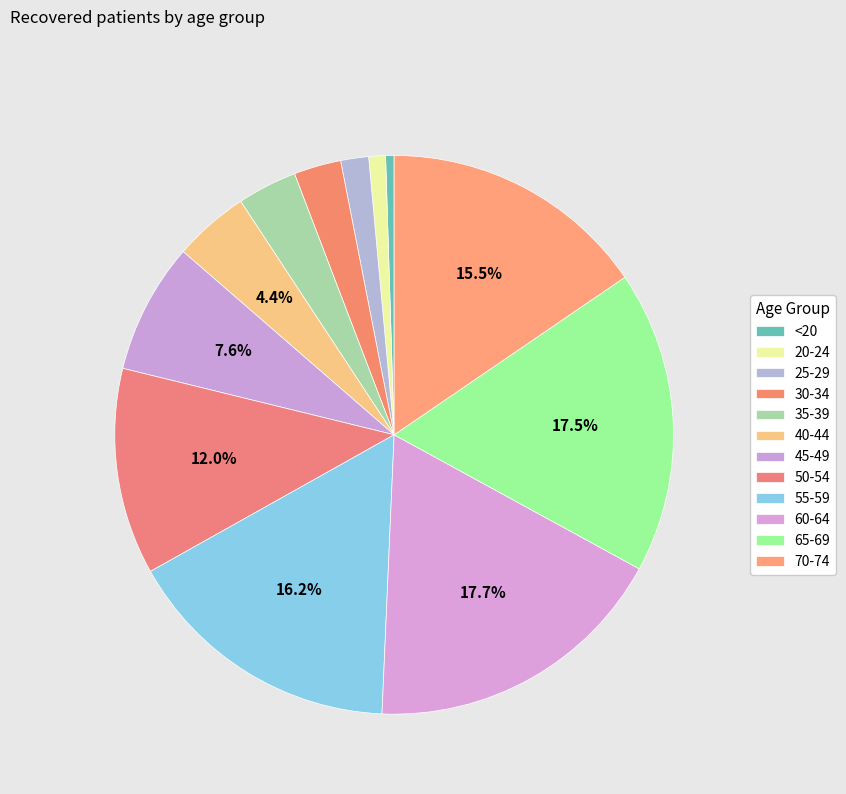

To the nearest percent, what percentage of the pie is 35-39?

3%